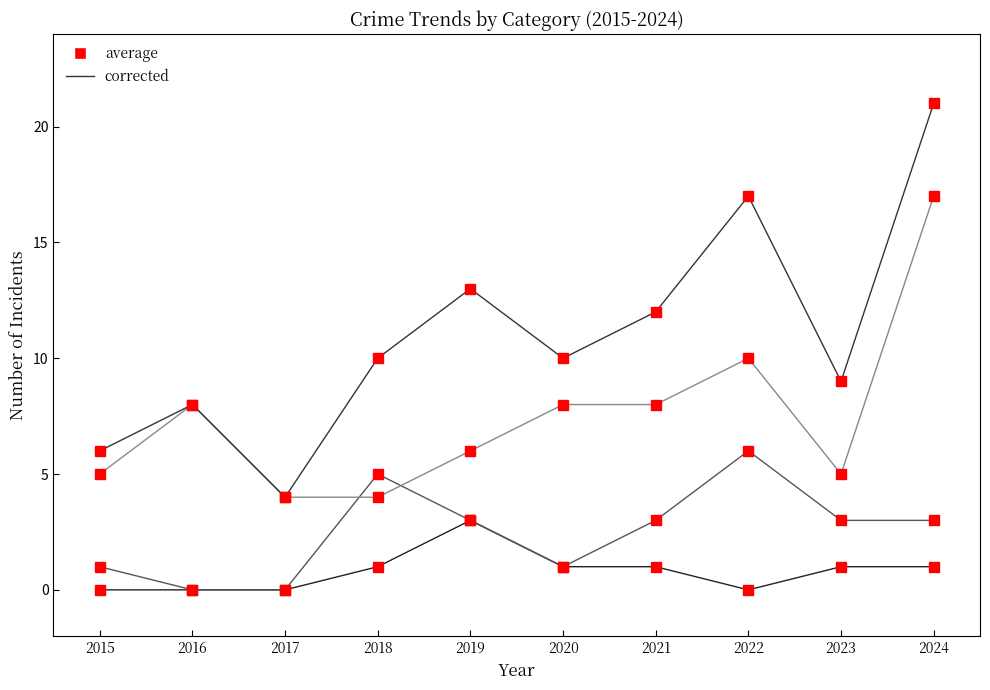

Reading left to right, what are all the values shown in this chart?

Aggravated Assault: 2015=0	2016=0	2017=0	2018=1	2019=3	2020=1	2021=1	2022=0	2023=1	2024=1
Aggravated Battery: 2015=1	2016=0	2017=0	2018=5	2019=3	2020=1	2021=3	2022=6	2023=3	2024=3
Robbery: 2015=5	2016=8	2017=4	2018=4	2019=6	2020=8	2021=8	2022=10	2023=5	2024=17
Total: 2015=6	2016=8	2017=4	2018=10	2019=13	2020=10	2021=12	2022=17	2023=9	2024=21